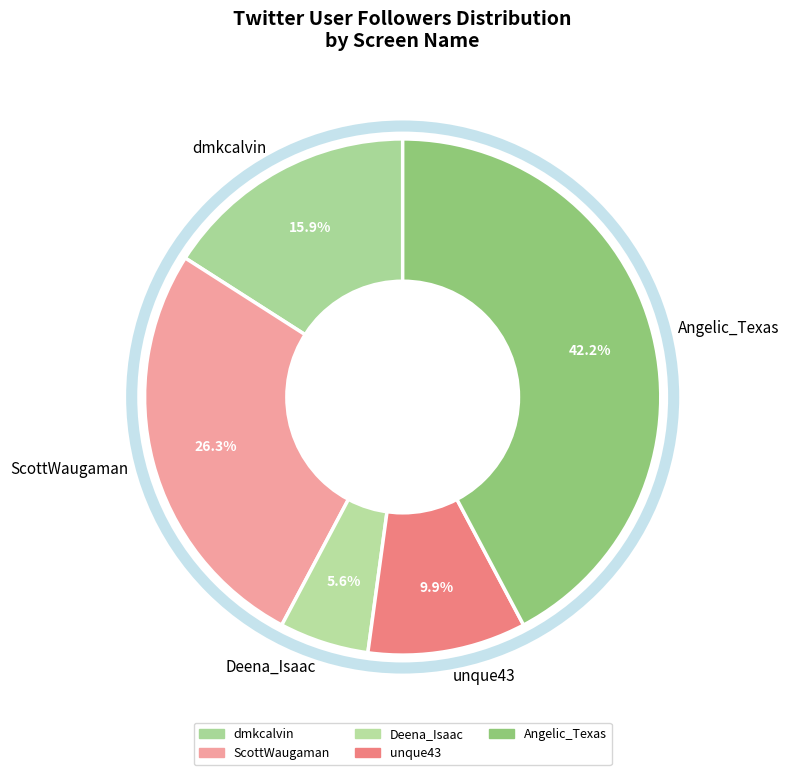

How many slices are in this pie chart?

5